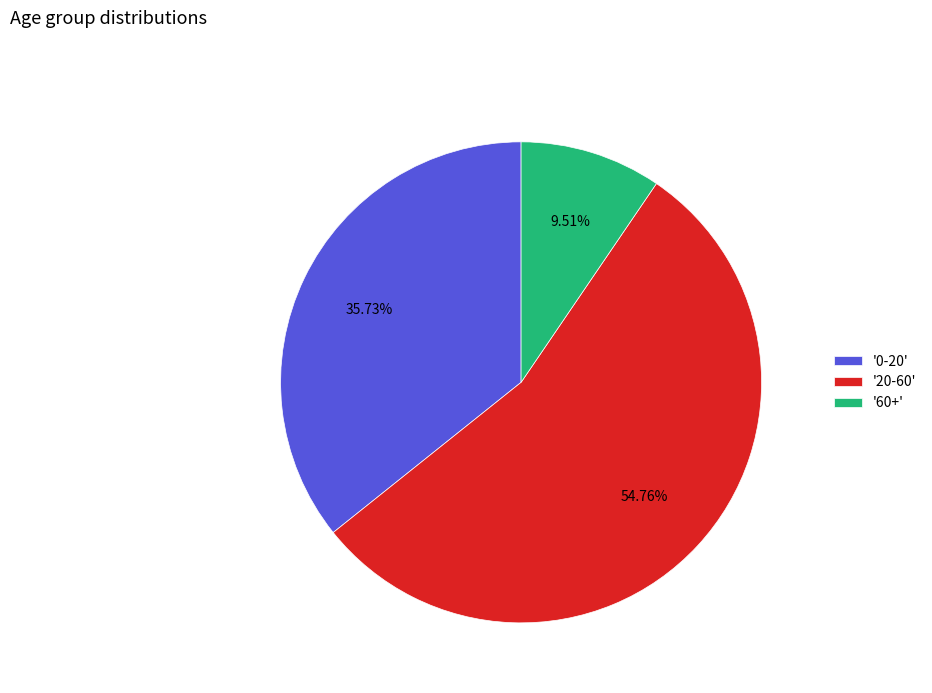

Is there any slice that represents more than half of the pie?

Yes